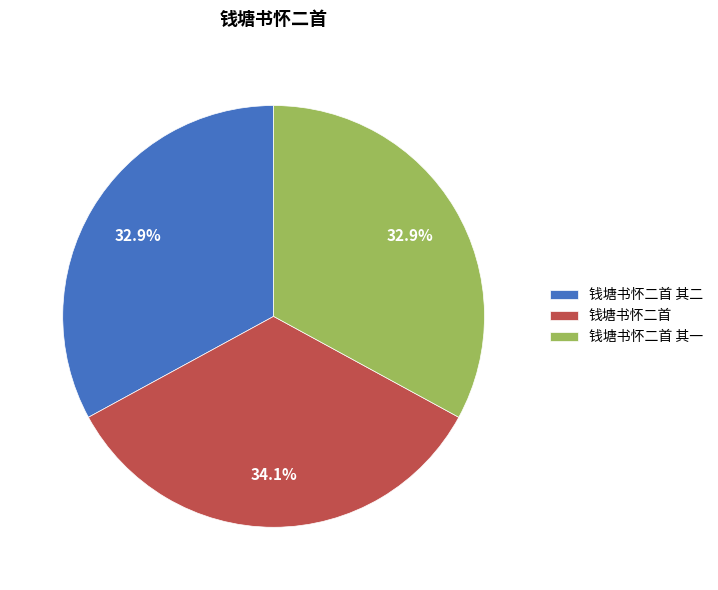

Is there any slice that represents more than half of the pie?

No